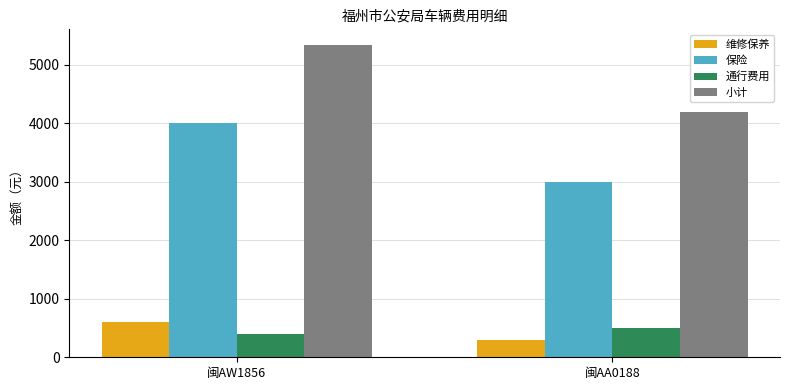

At which category is the sum across all series the highest?

闽AW1856